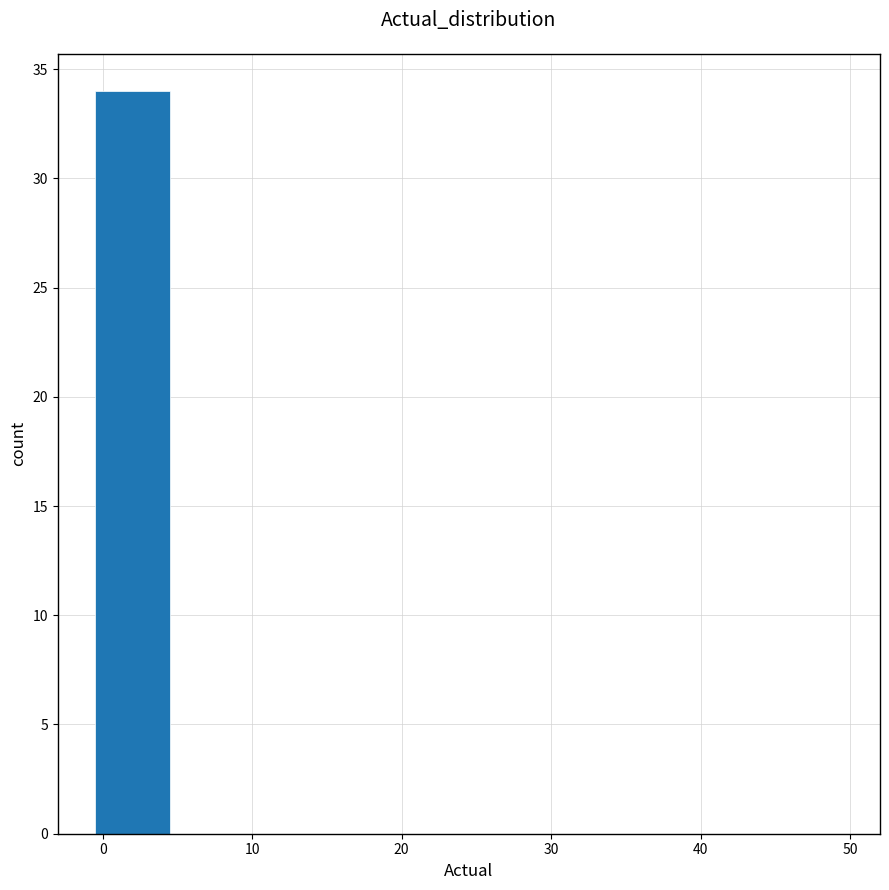

Which range on the x-axis has the tallest bar?

-0.5 to 4.5